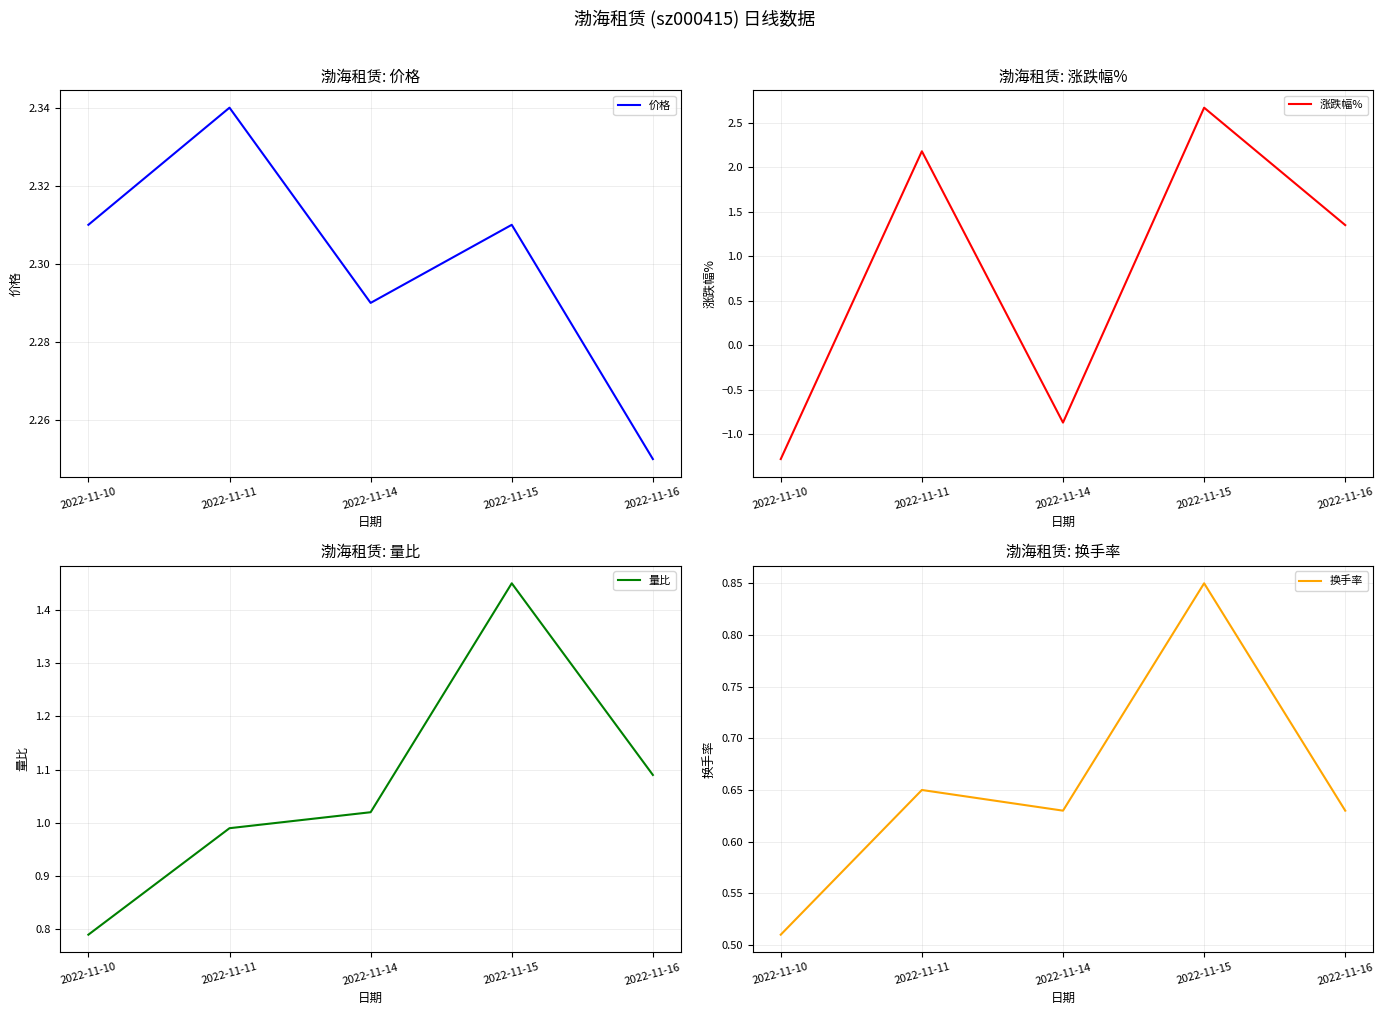

In 涨跌幅%, how many points are lower than both neighbors (excluding endpoints)?

1